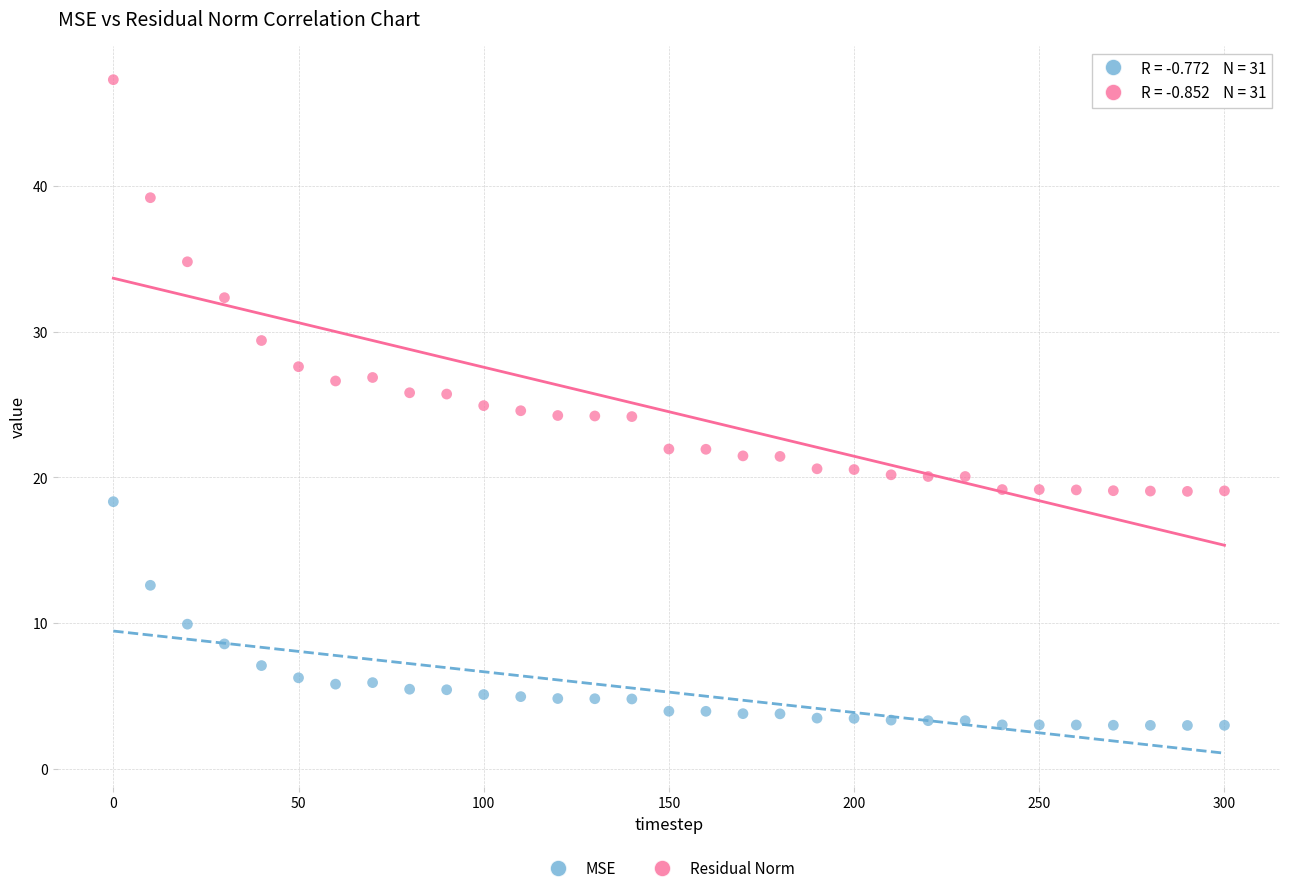

Across all data points, what is the range of Y values (max minus min)?

44.3